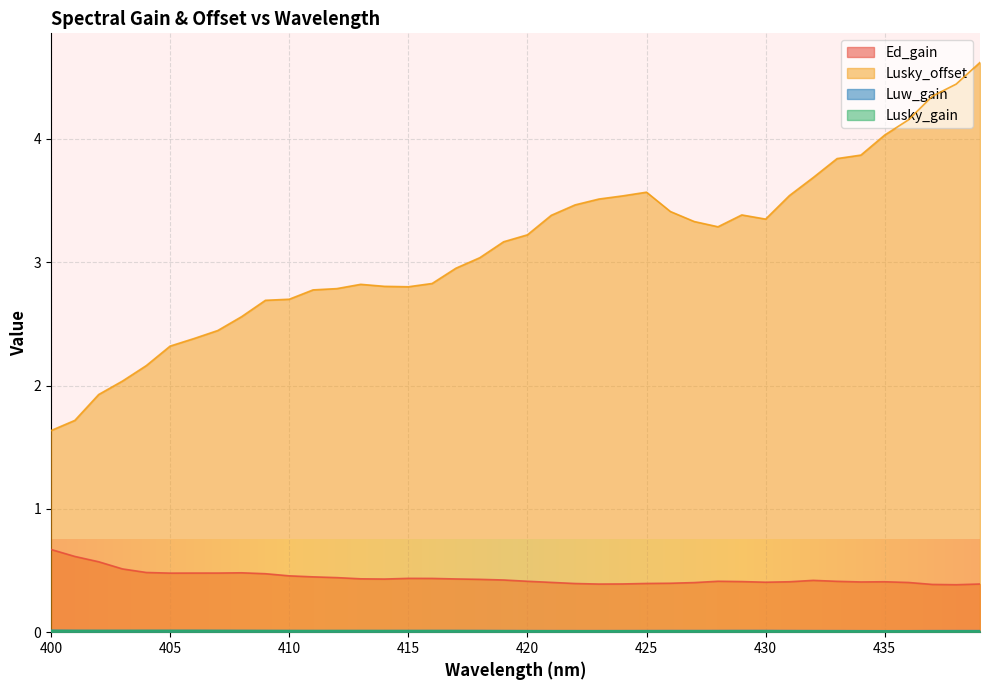

True or false: Luw_gain and Lusky_gain intersect in this chart.

False